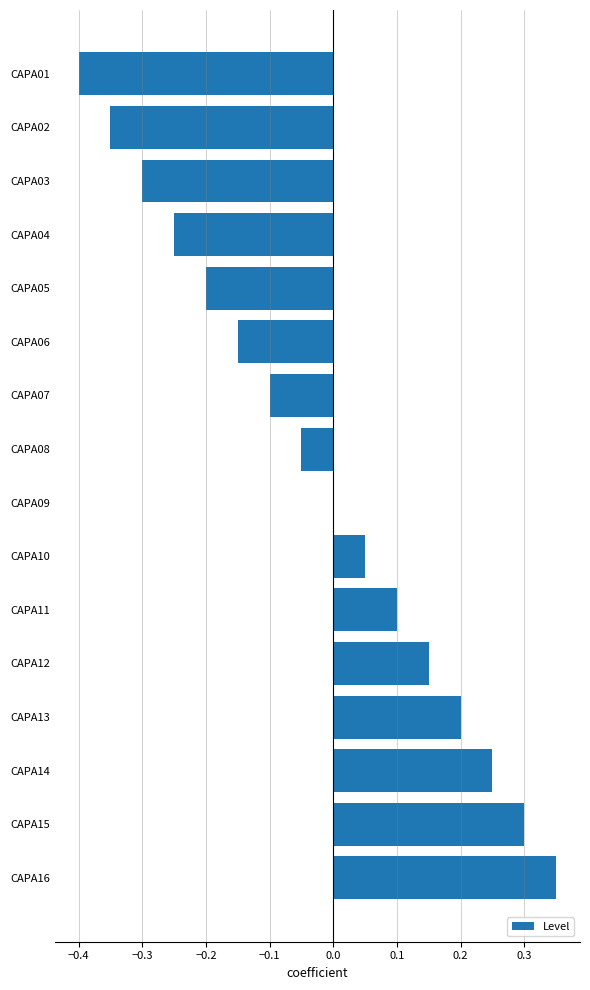

The value at CAPA14 is 0.4. True or false?

False